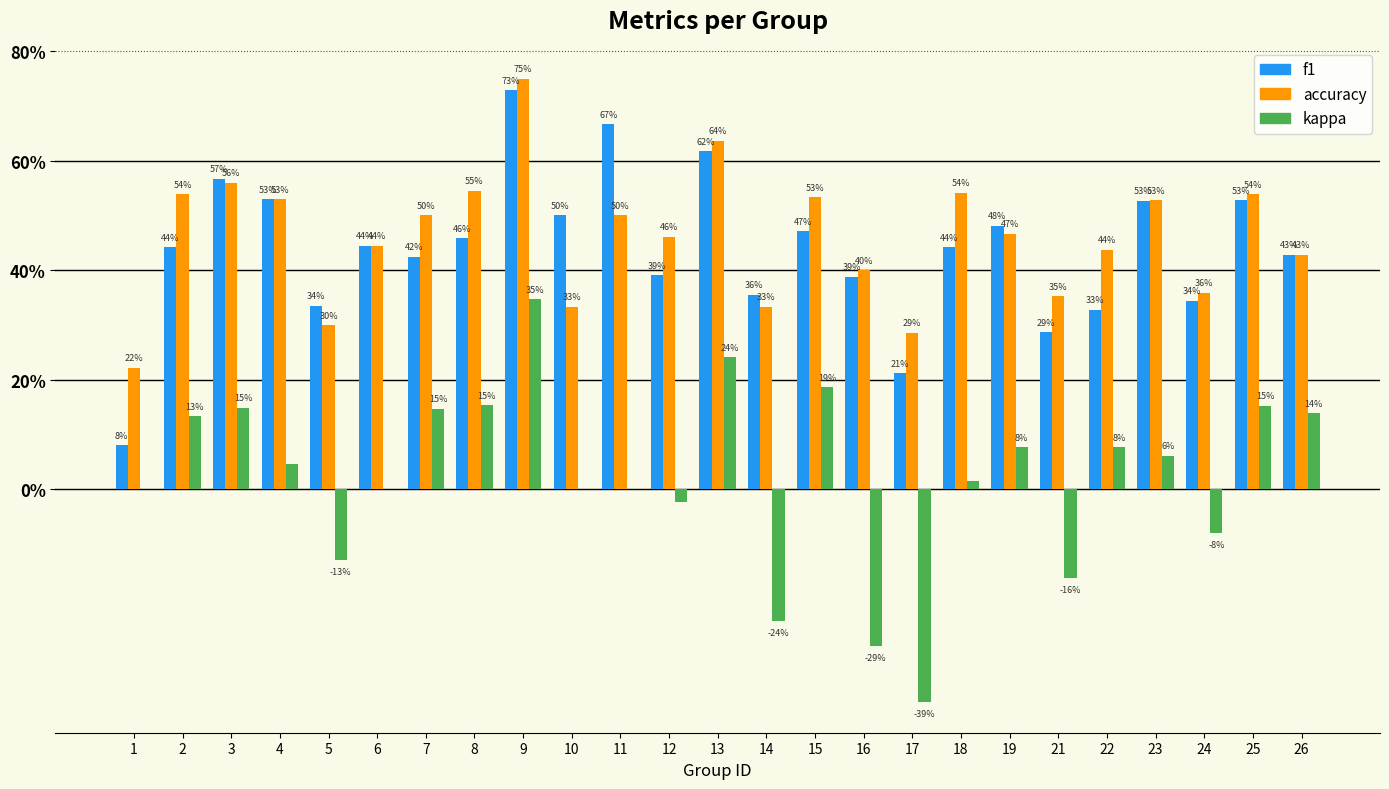

What is the value of the f1 bar at the 18th from the left?

0.4